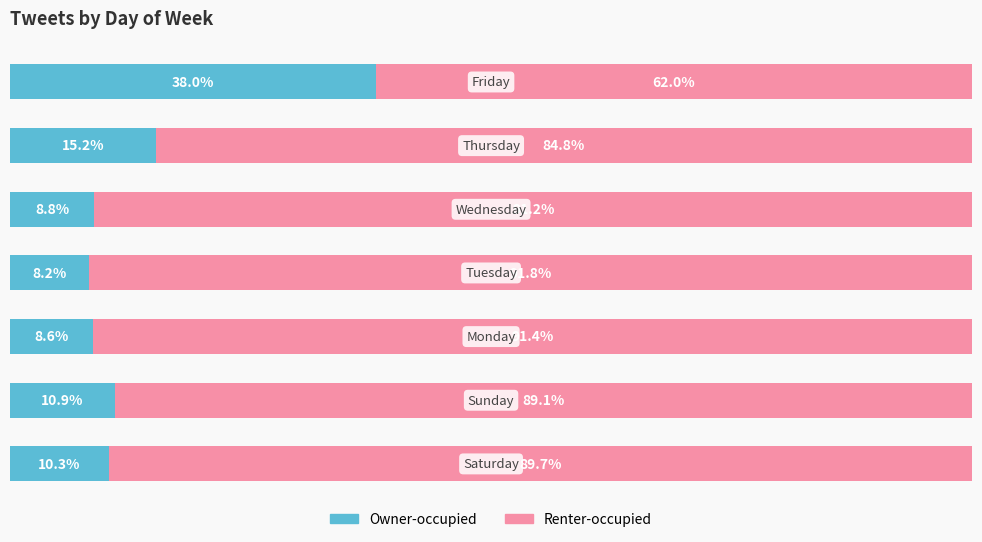

What is the sum of all Owner-occupied values?

100.0